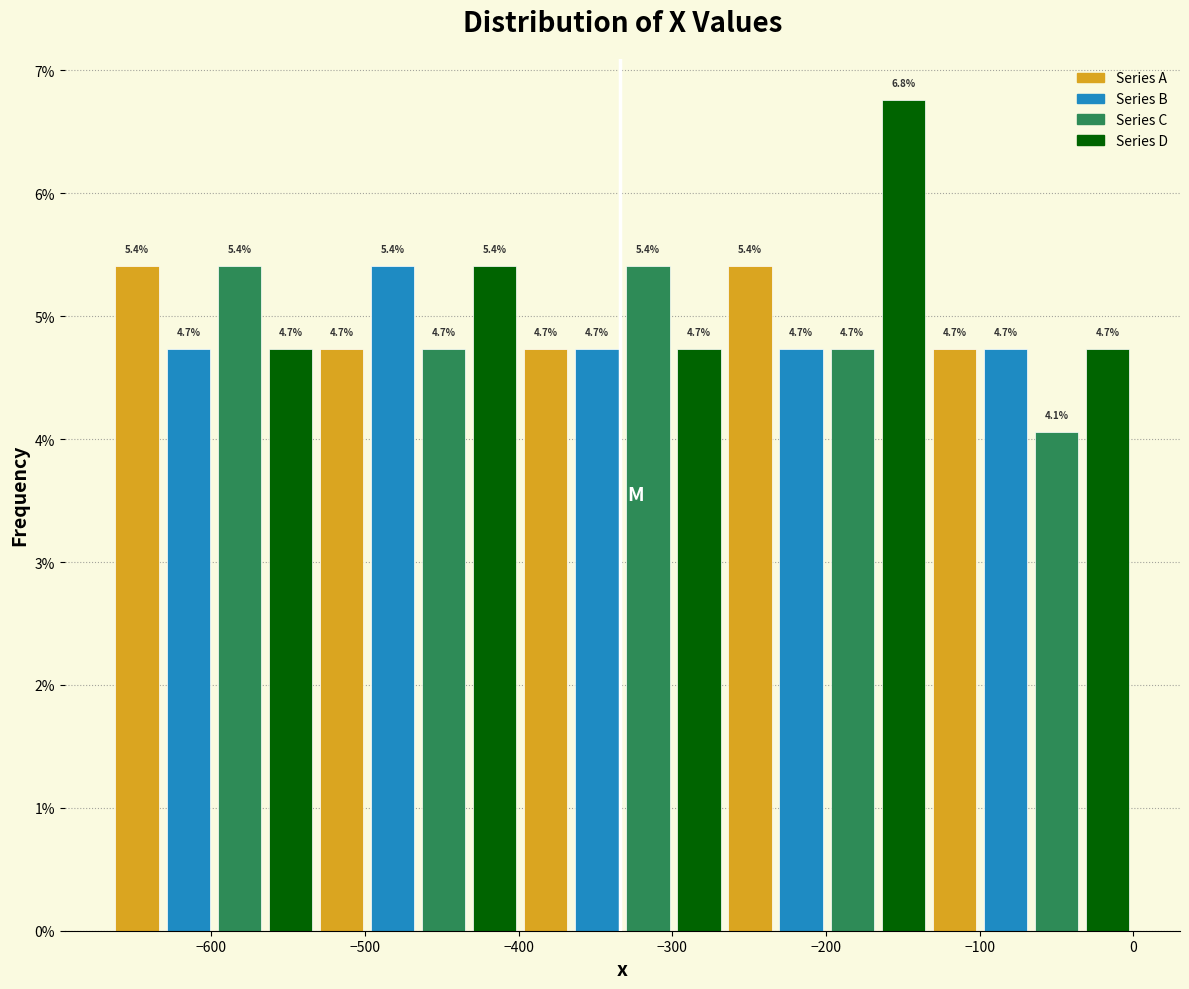

Read against the x-axis, roughly where is the centre of the tallest bar?

-150